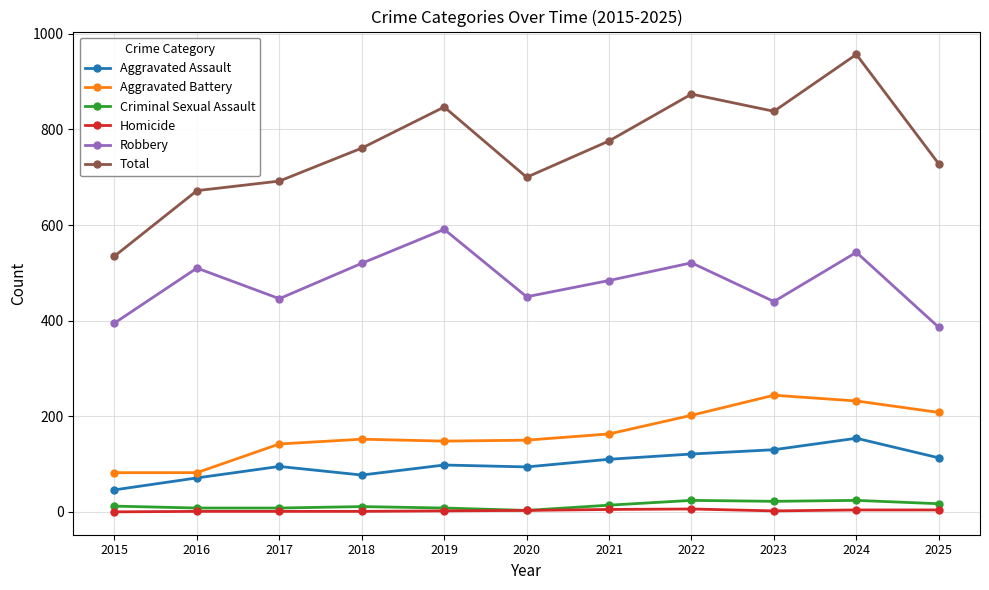

Is it true that Aggravated Battery equals 137 at 2015?

False